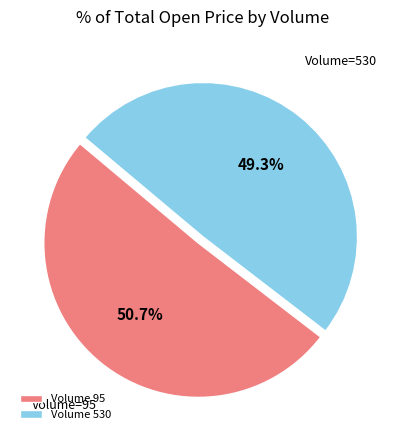

Which has a higher value, Volume 530 or Volume 95?

Volume 95